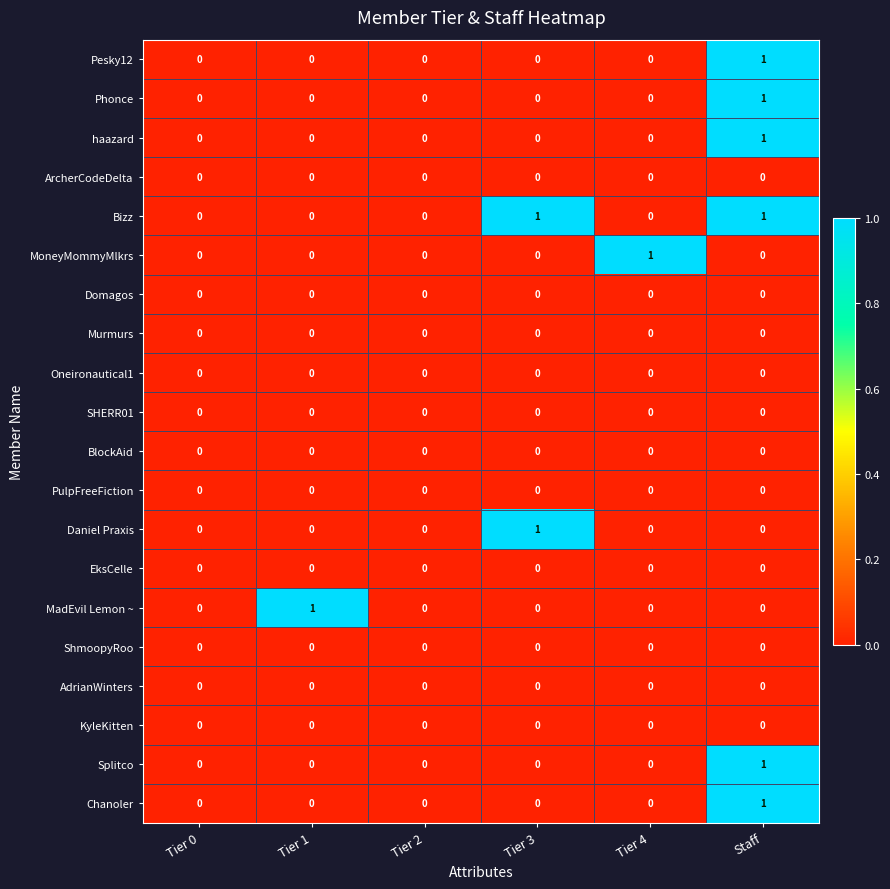

Which series has the largest total across all categories?

Bizz